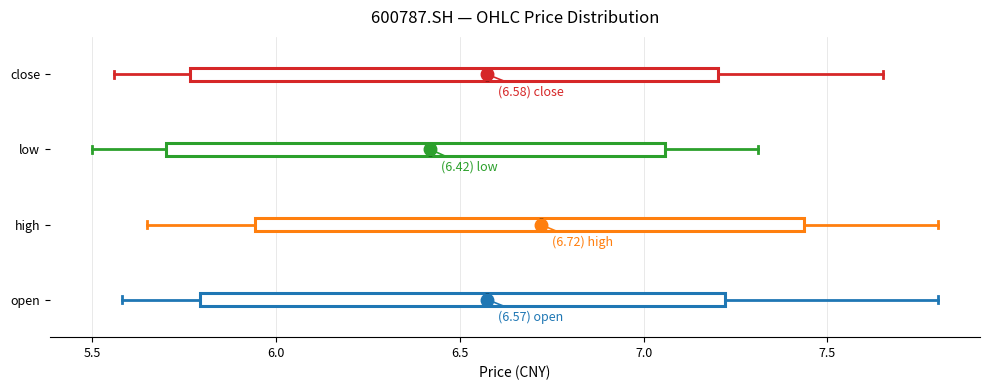

Which box's median line is the furthest to the left?

low